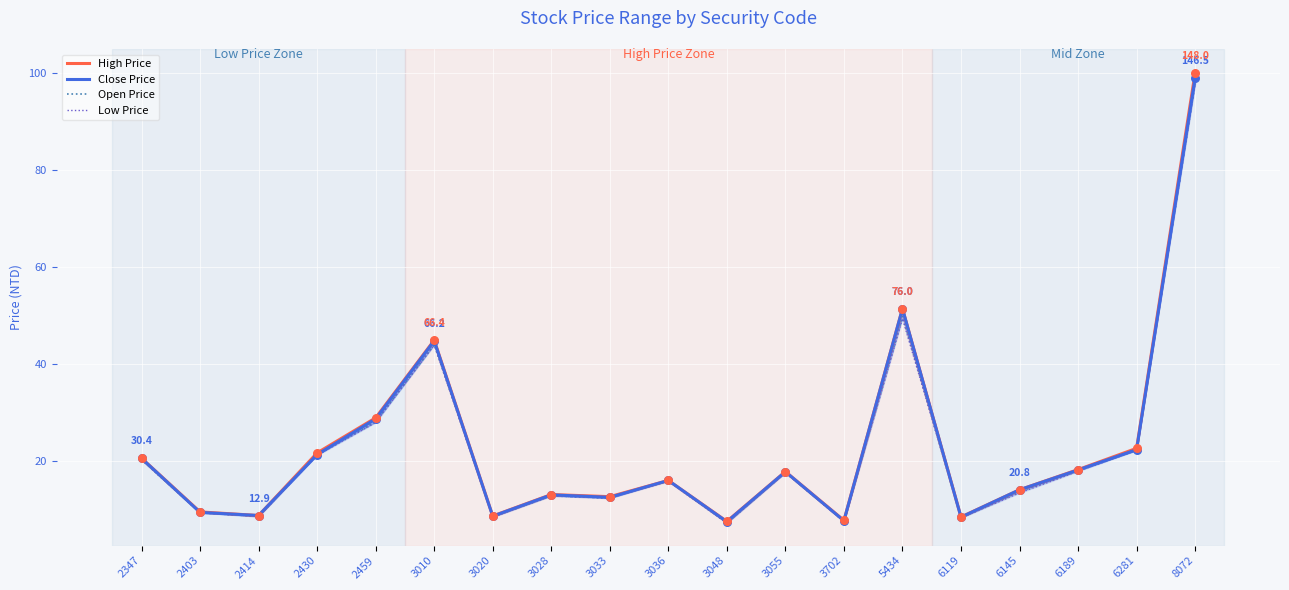

What are all the series names shown in the legend?

High Price, Close Price, Open Price, Low Price